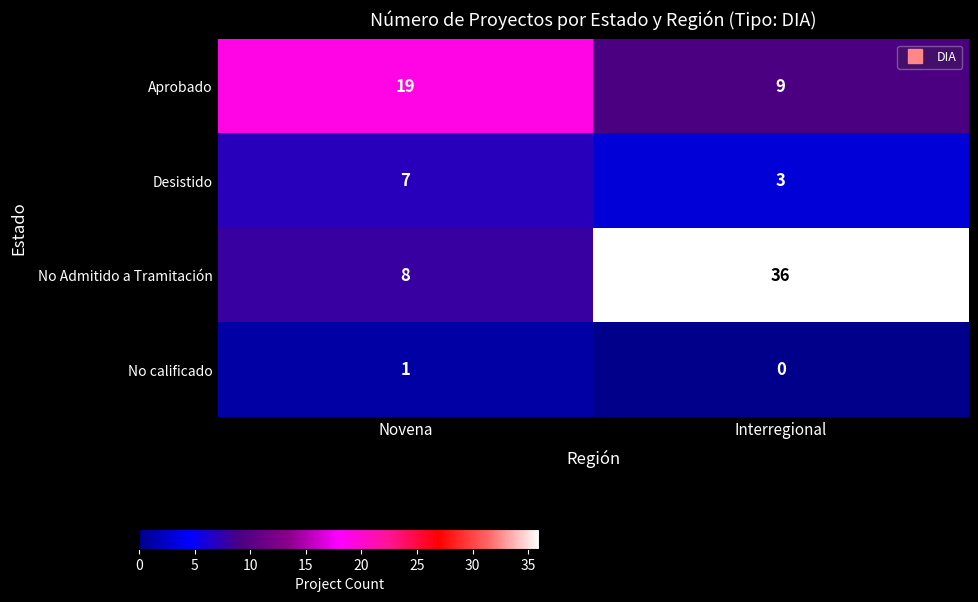

Reading right to left, transcribe all the data shown in this chart.

Aprobado: Interregional=9	Novena=19
Desistido: Interregional=3	Novena=7
No Admitido a Tramitación: Interregional=36	Novena=8
No calificado: Interregional=0	Novena=1